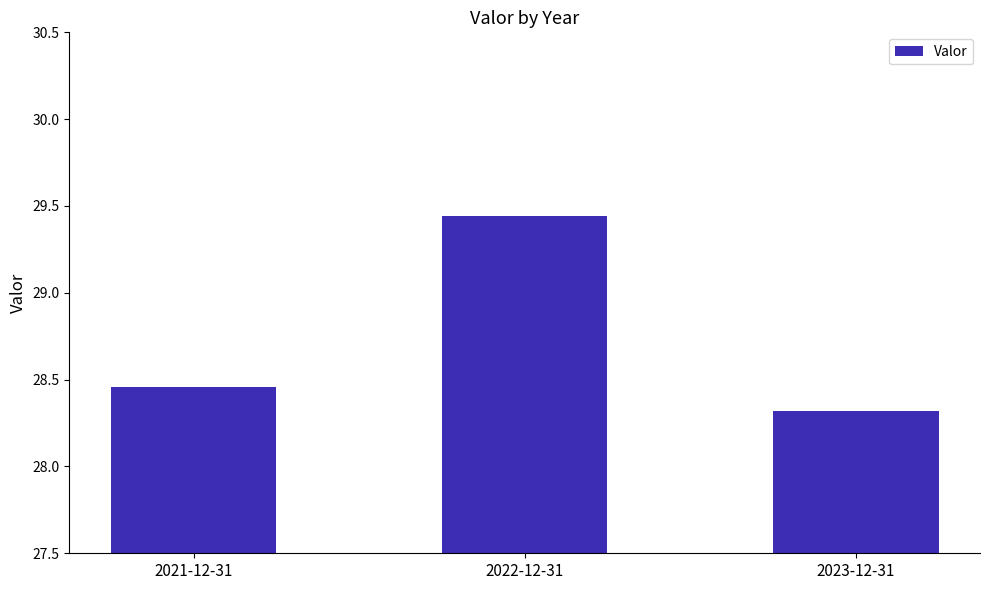

How many bars are there in total?

3